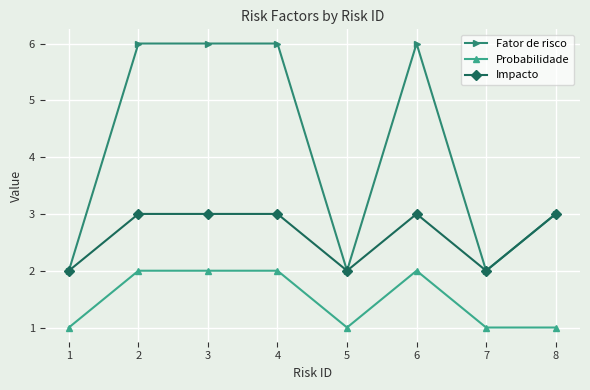

Rank the series at 4 from highest to lowest value.

Fator de risco, Impacto, Probabilidade